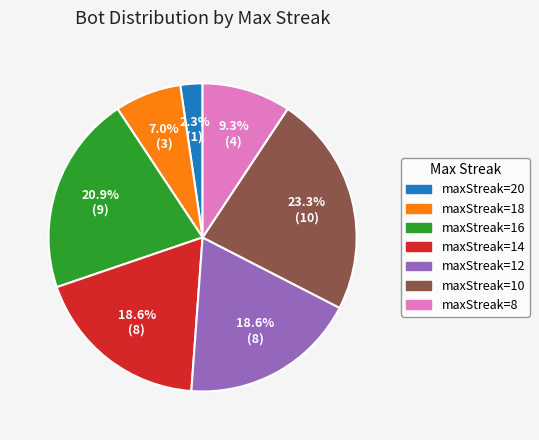

What is the largest slice in the pie chart?

maxStreak=10